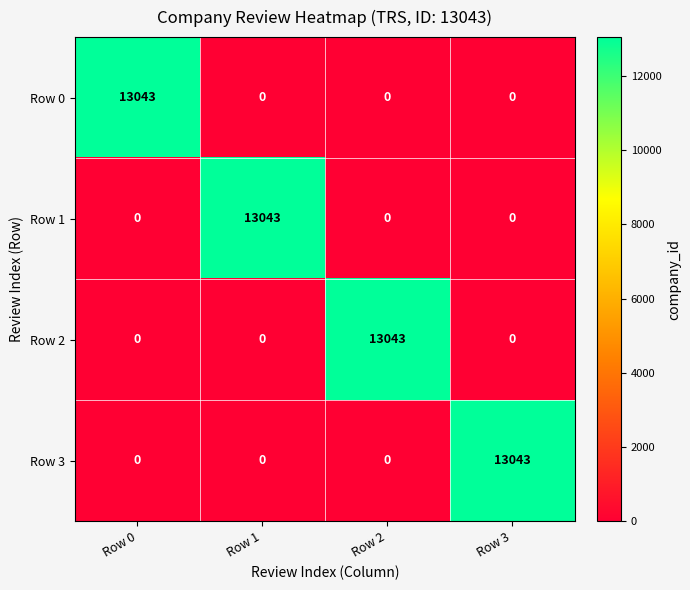

Reading right to left, extract all data points from this chart.

Row 0: 0	0	0	13043
Row 1: 0	0	13043	0
Row 2: 0	13043	0	0
Row 3: 13043	0	0	0